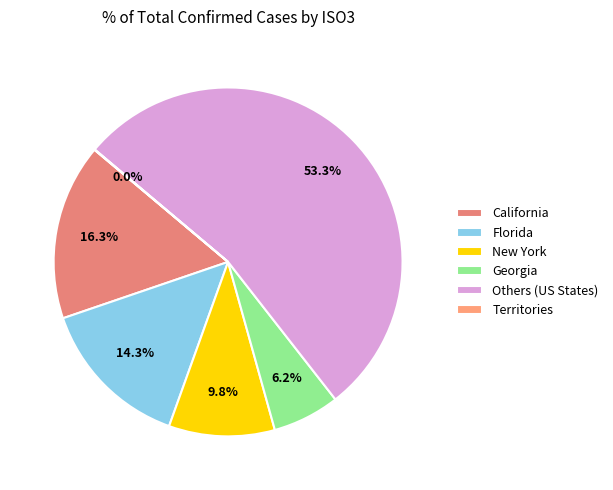

How many slices are in this pie chart?

6